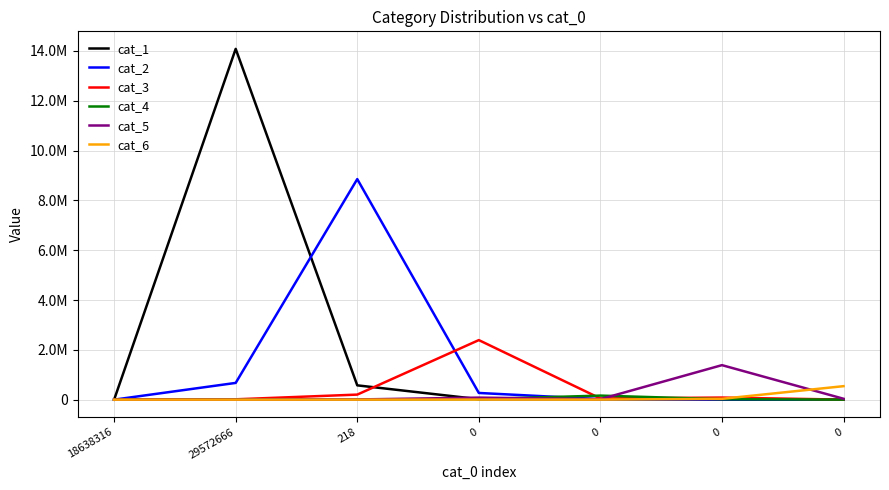

What is the total value across all series at 0?

2784489